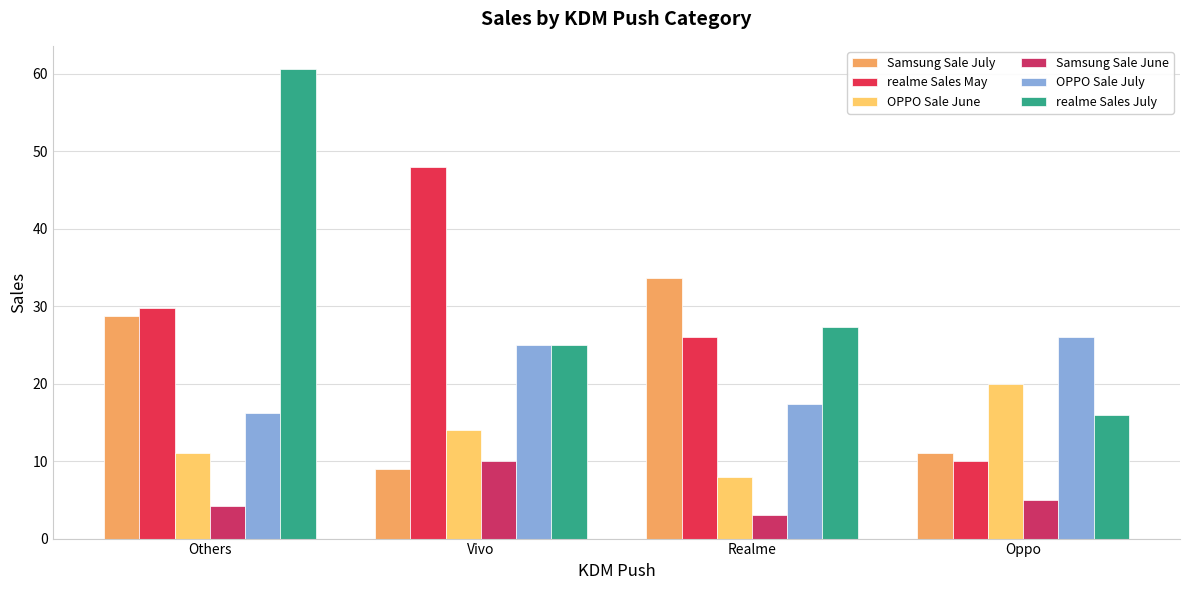

How many categories are shown in the chart?

4